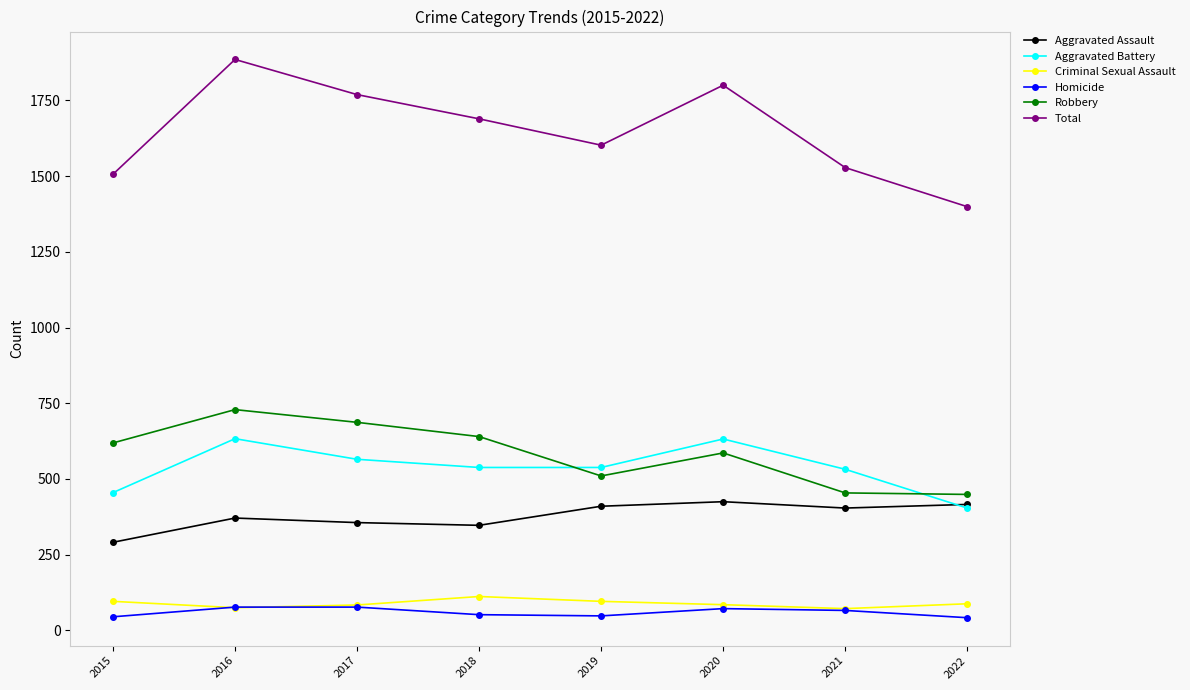

What is the maximum value shown in the chart?

1885